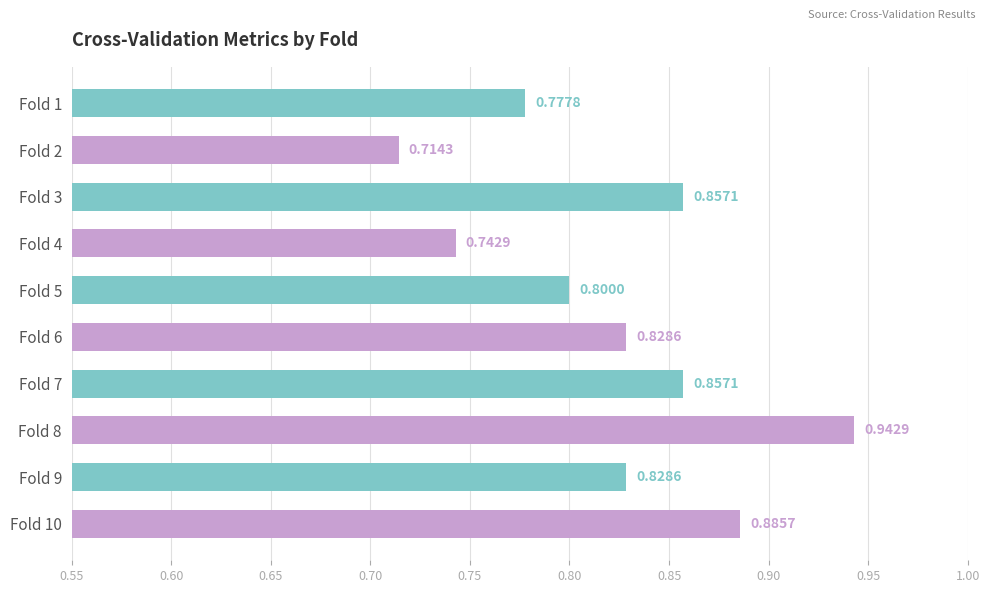

Which category has the highest value across all series?

Fold 8